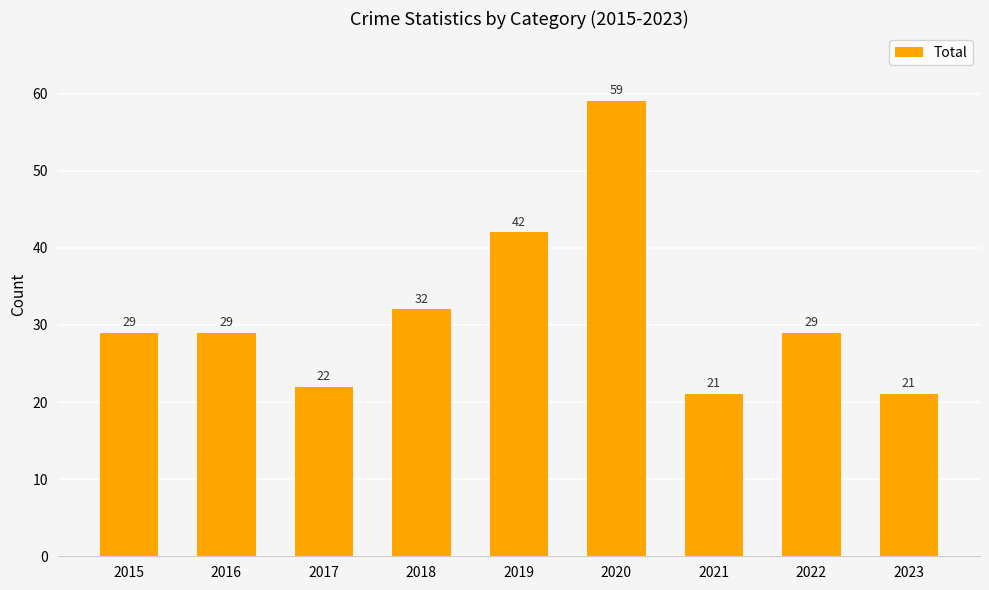

Between 2023 and 2022, which is larger?

2022